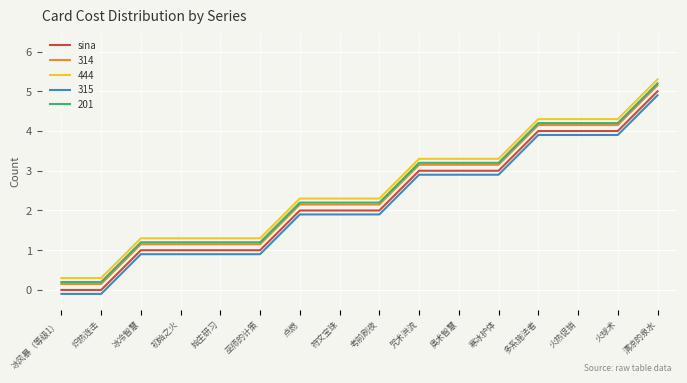

True or false: sina has a value of 0.7 at 奥术智慧.

False